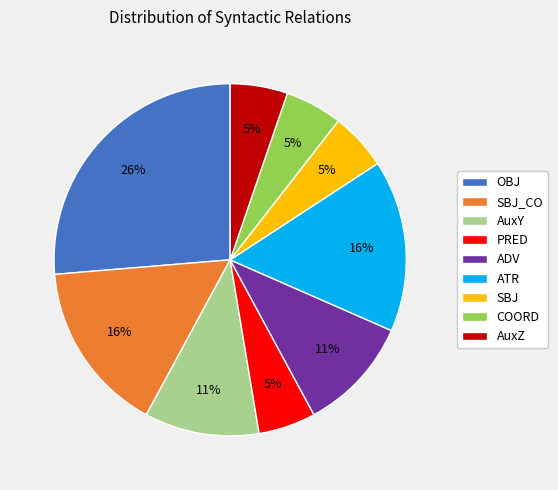

Which category has the biggest portion of the pie?

OBJ